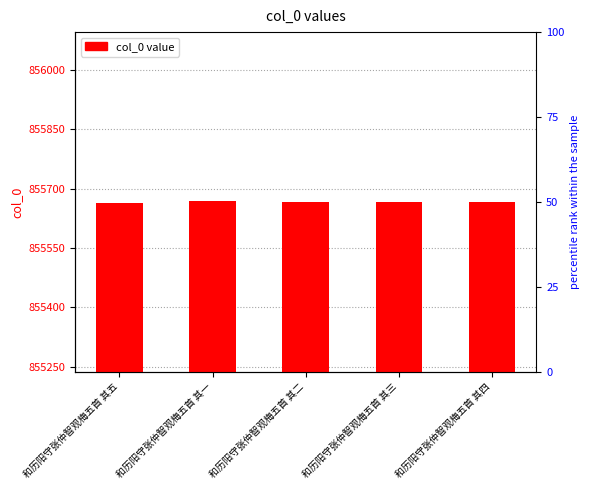

What is the approximate value at 和历阳守张仲智观梅五首 其一?

855668